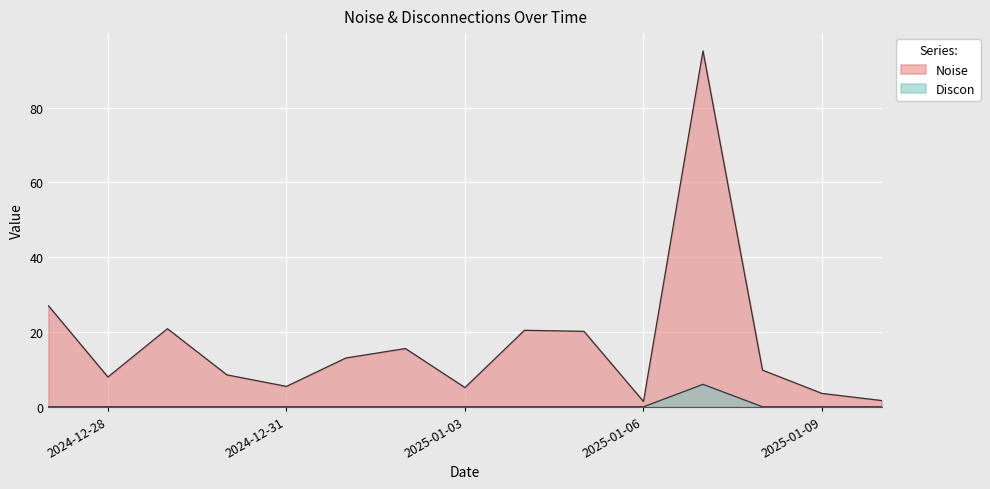

Is the value of Noise at 2024-12-28 greater than the value of Discon at 2025-01-02?

Yes